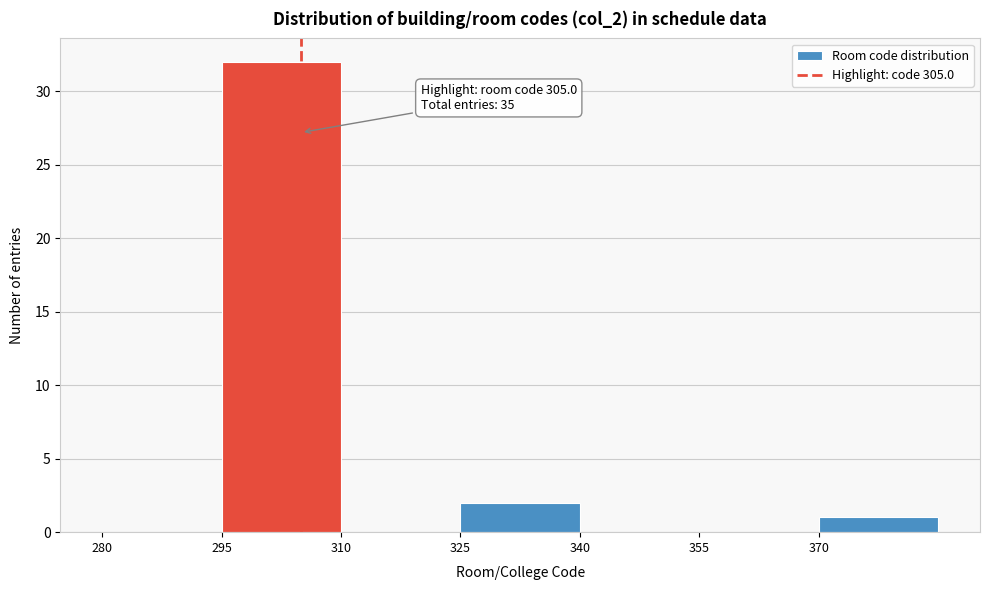

Which range on the x-axis has the tallest bar?

295 to 310